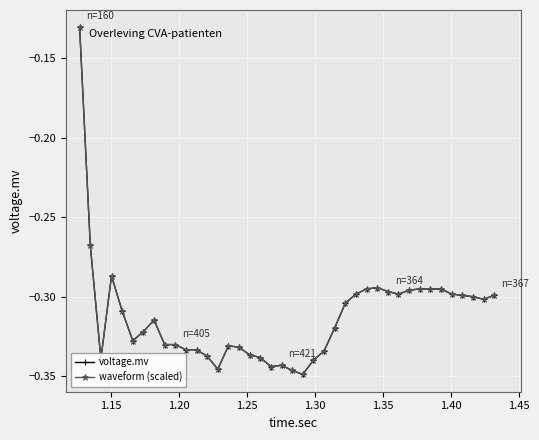

Does the chart have visible grid lines?

Yes